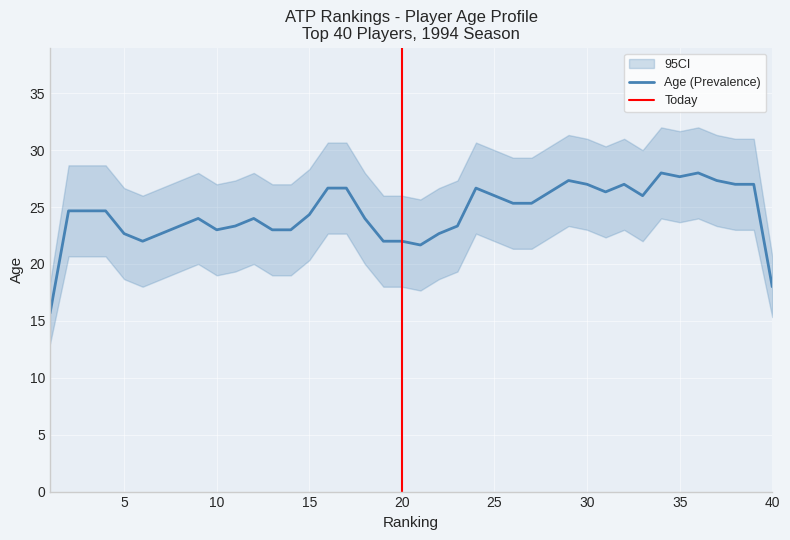

True or false: Age and Tourn_Played cross at least once.

False